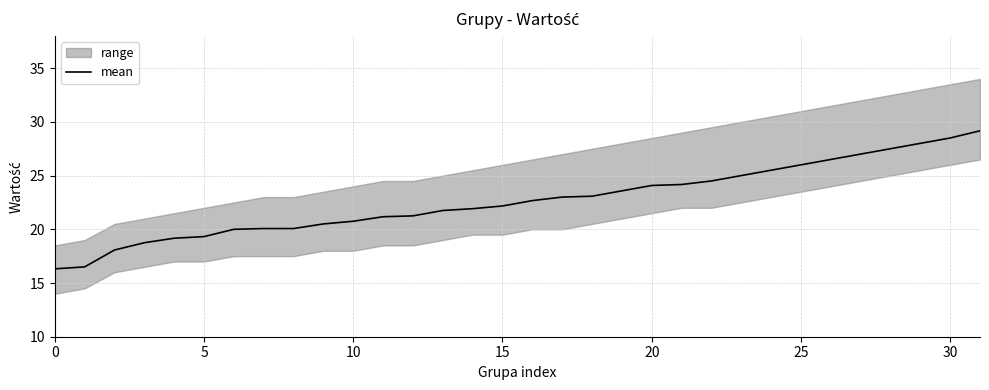

What is the highest value of the mean series?

29.2